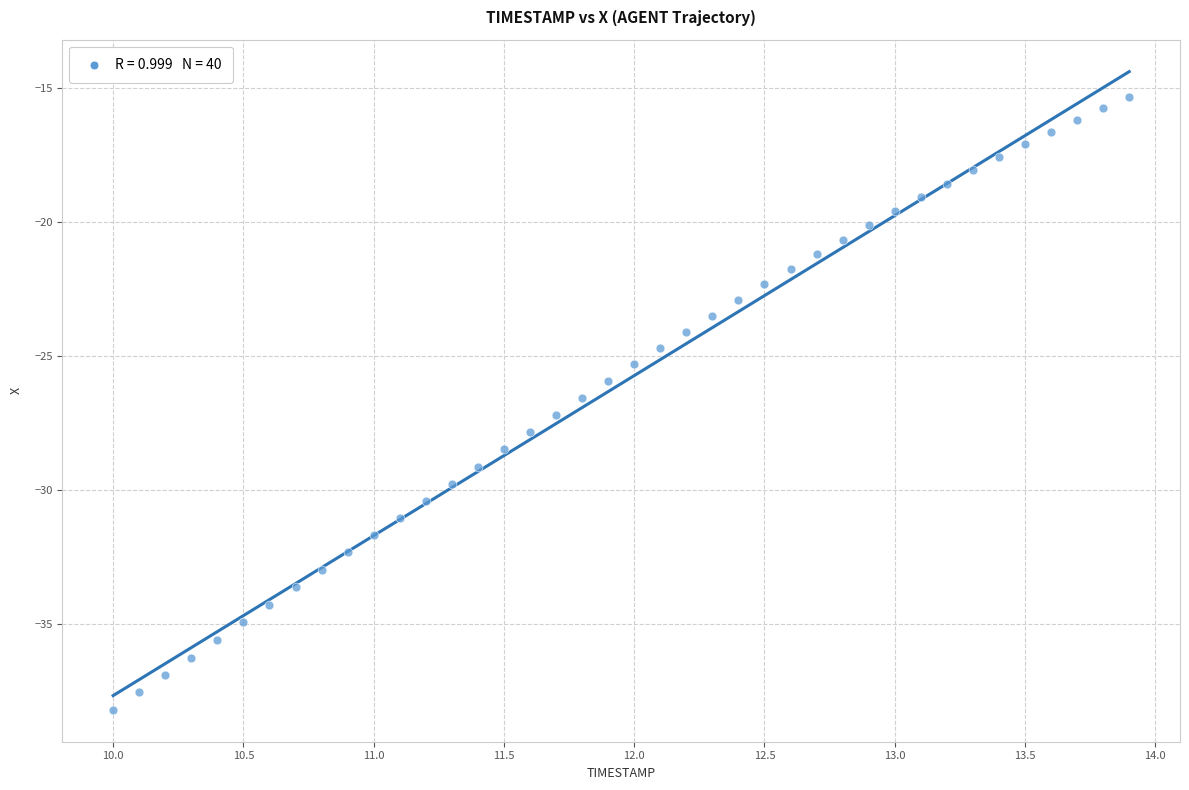

What is the range of X values (max minus min)?

3.9